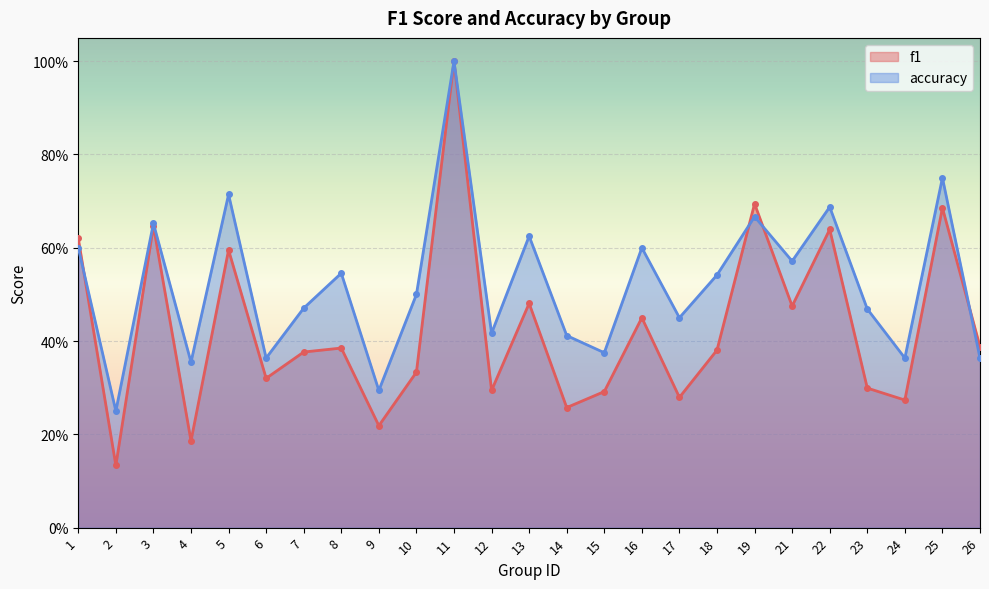

What is the difference between the second highest and minimum values in the f1 series?

0.6